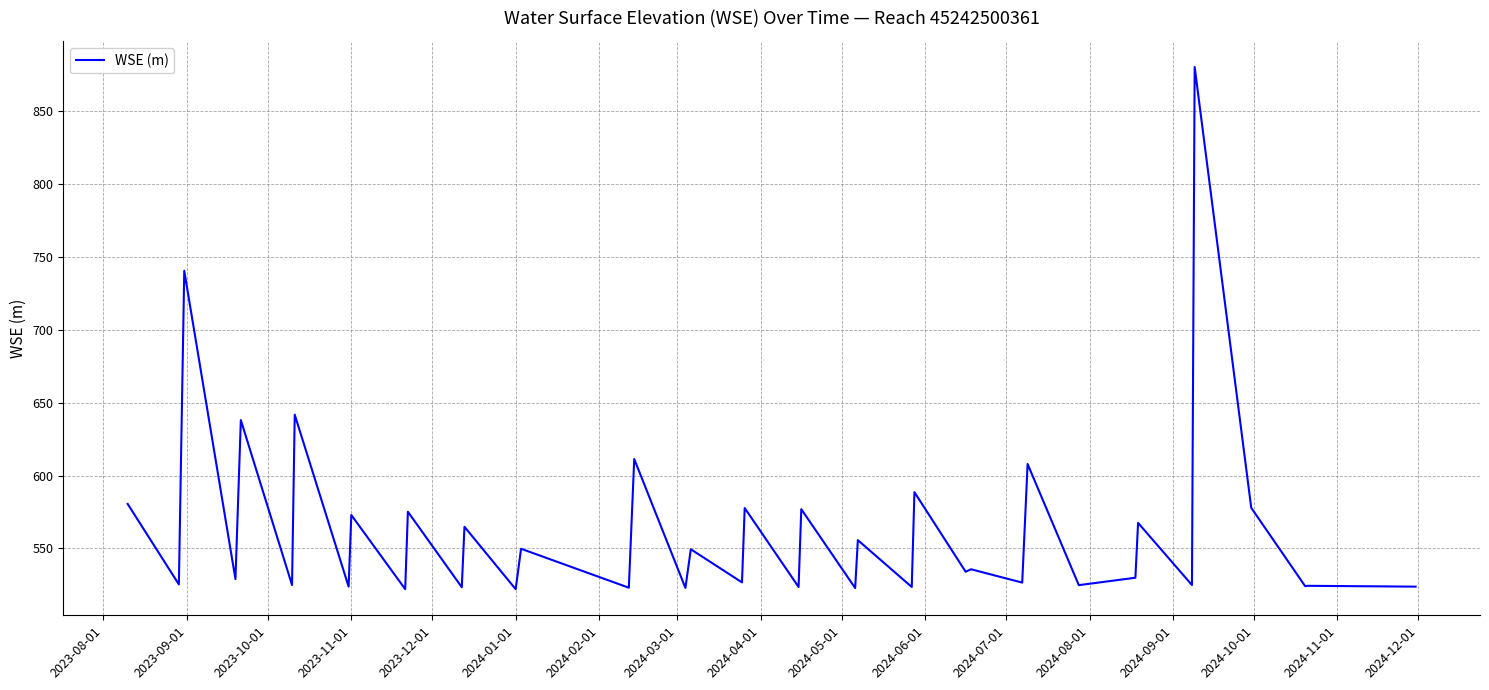

What is the smallest value displayed?

522.0